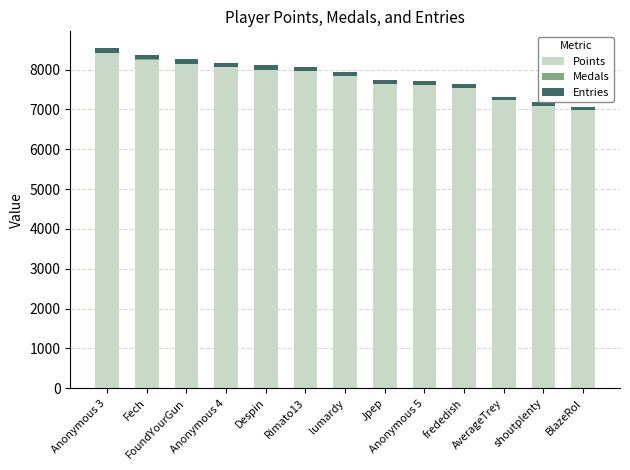

Does the chart contain stacked bars?

Yes